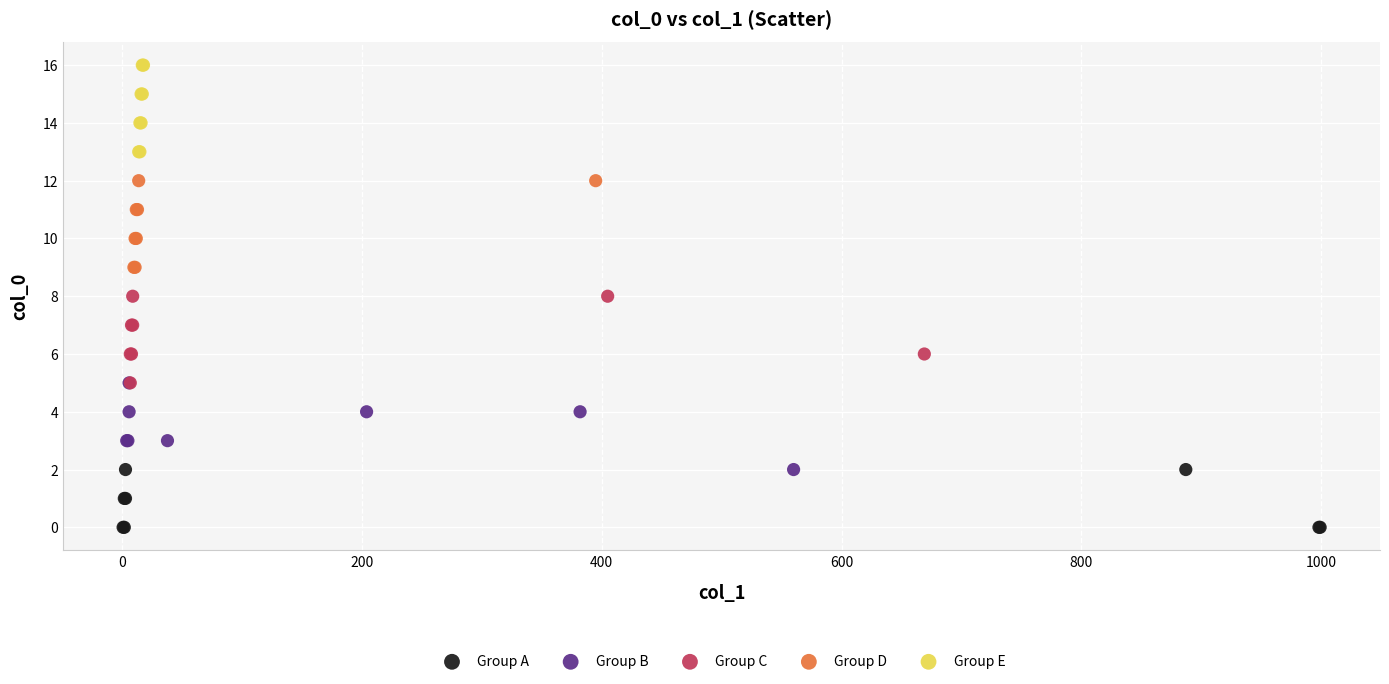

Which series reaches the maximum Y coordinate?

Group E